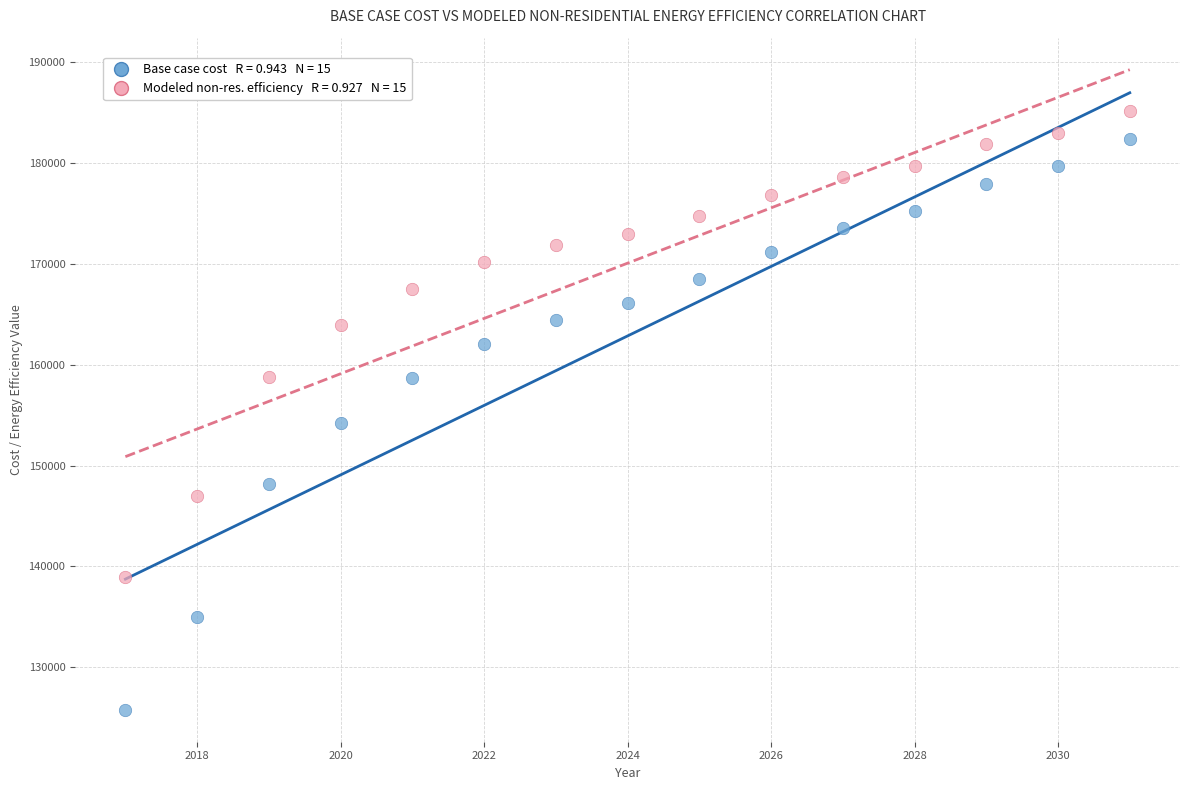

Across all data points, what is the range of Y values (max minus min)?

59334.4